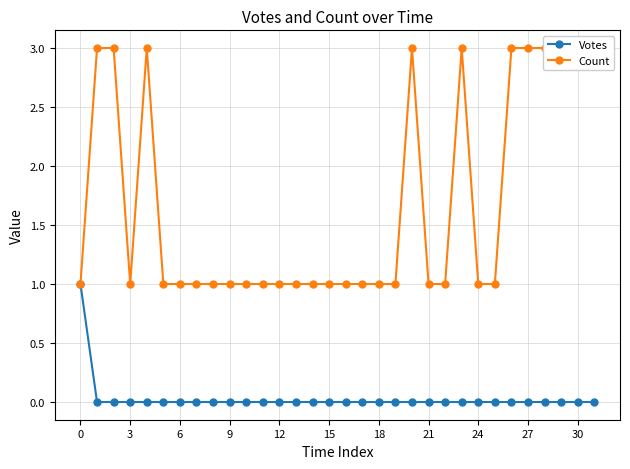

How many lines are shown in the chart?

2